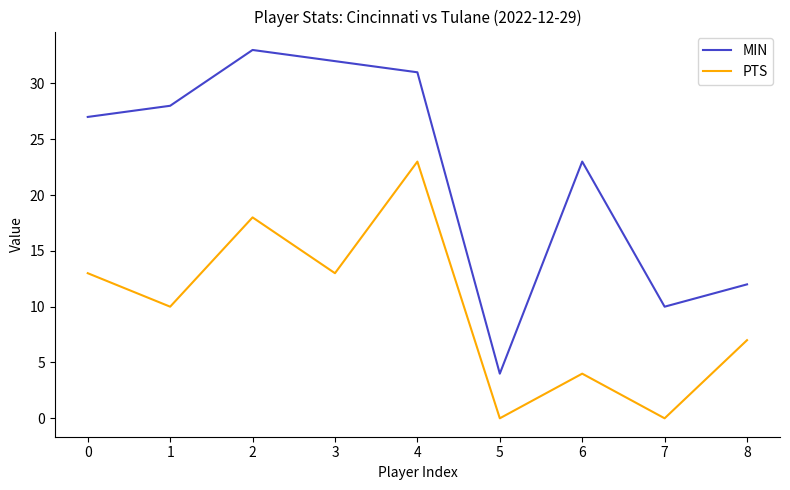

In PTS, how many points are lower than both neighbors (excluding endpoints)?

4